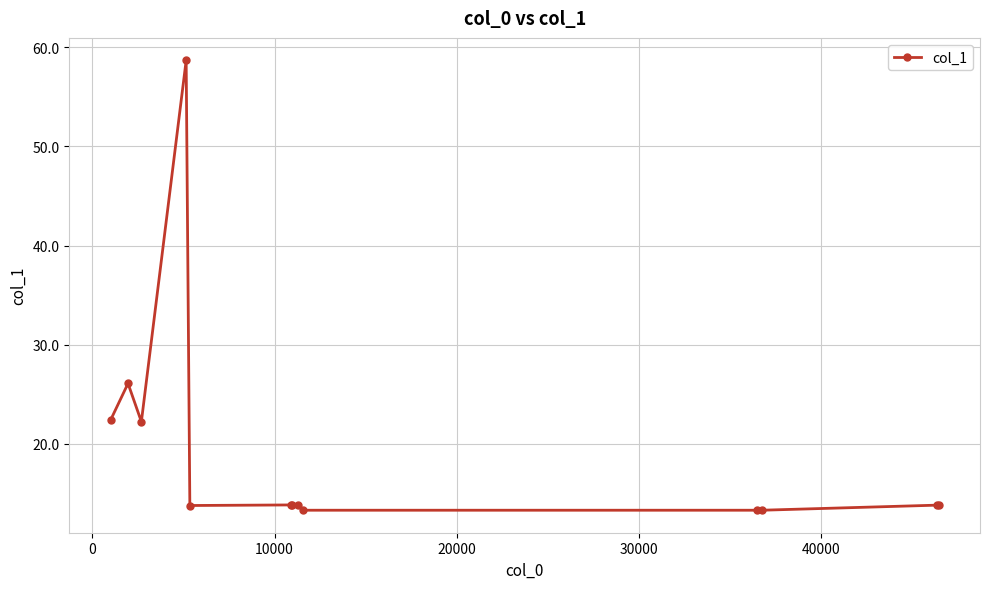

What is the difference between the second highest and second lowest values?

12.8